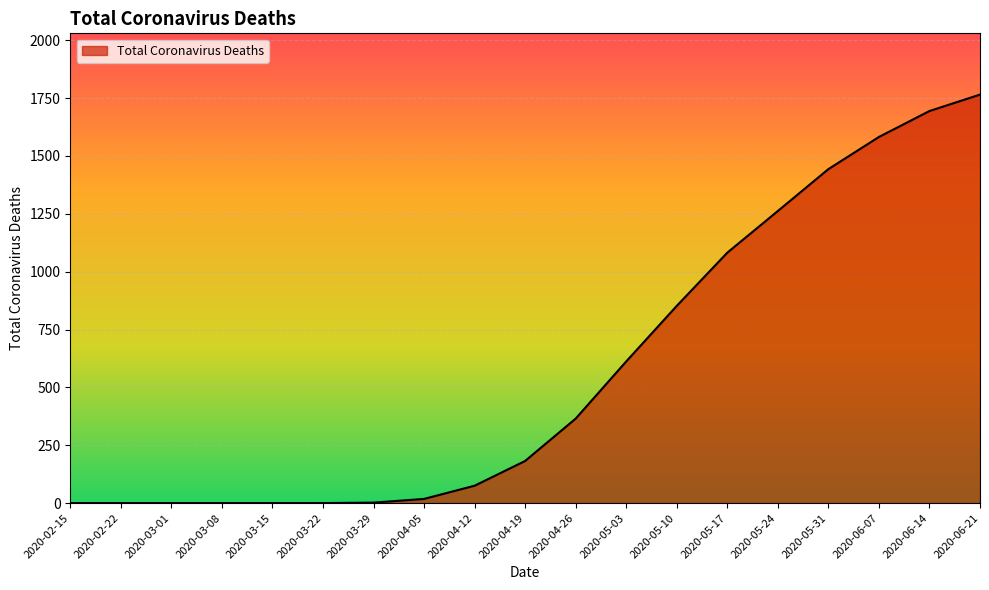

At which label is the value closest to 882?

2020-05-10